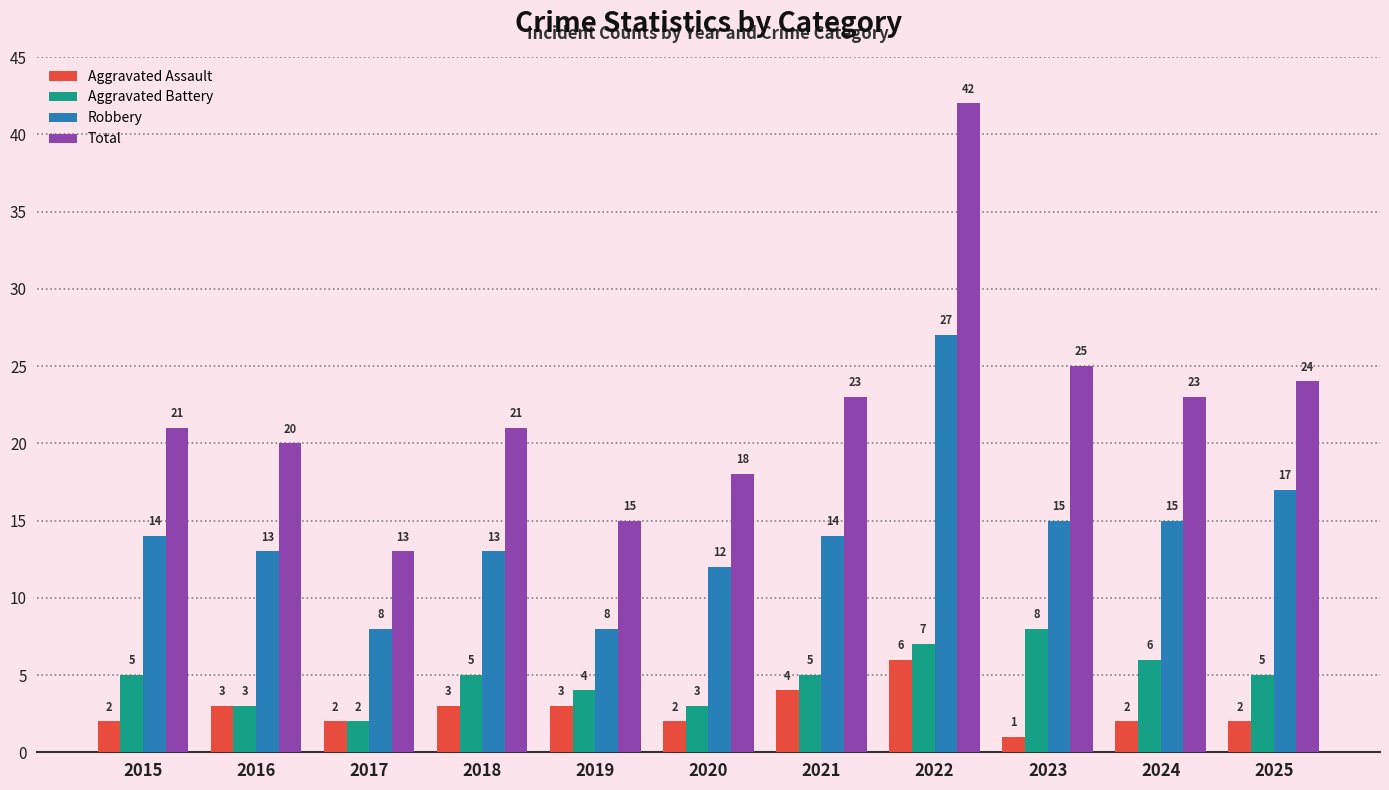

How many groups of bars are there?

11